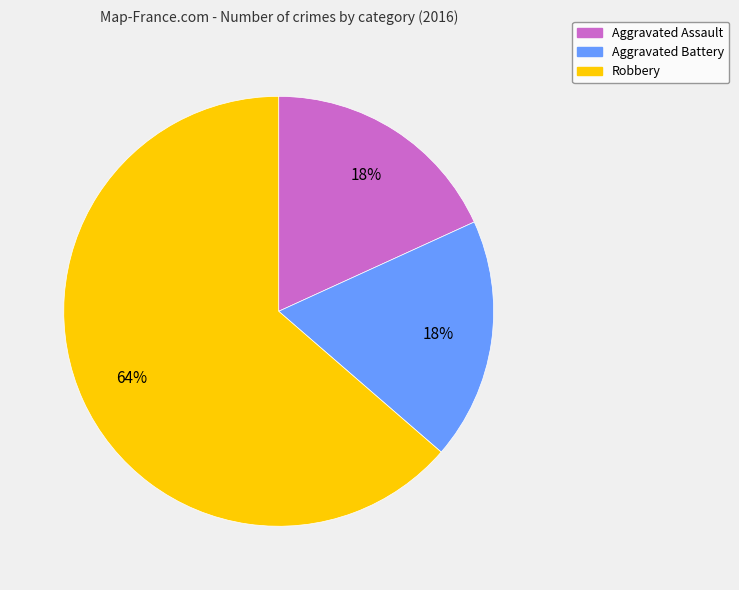

Is the sum of Aggravated Battery and Robbery greater than half?

Yes